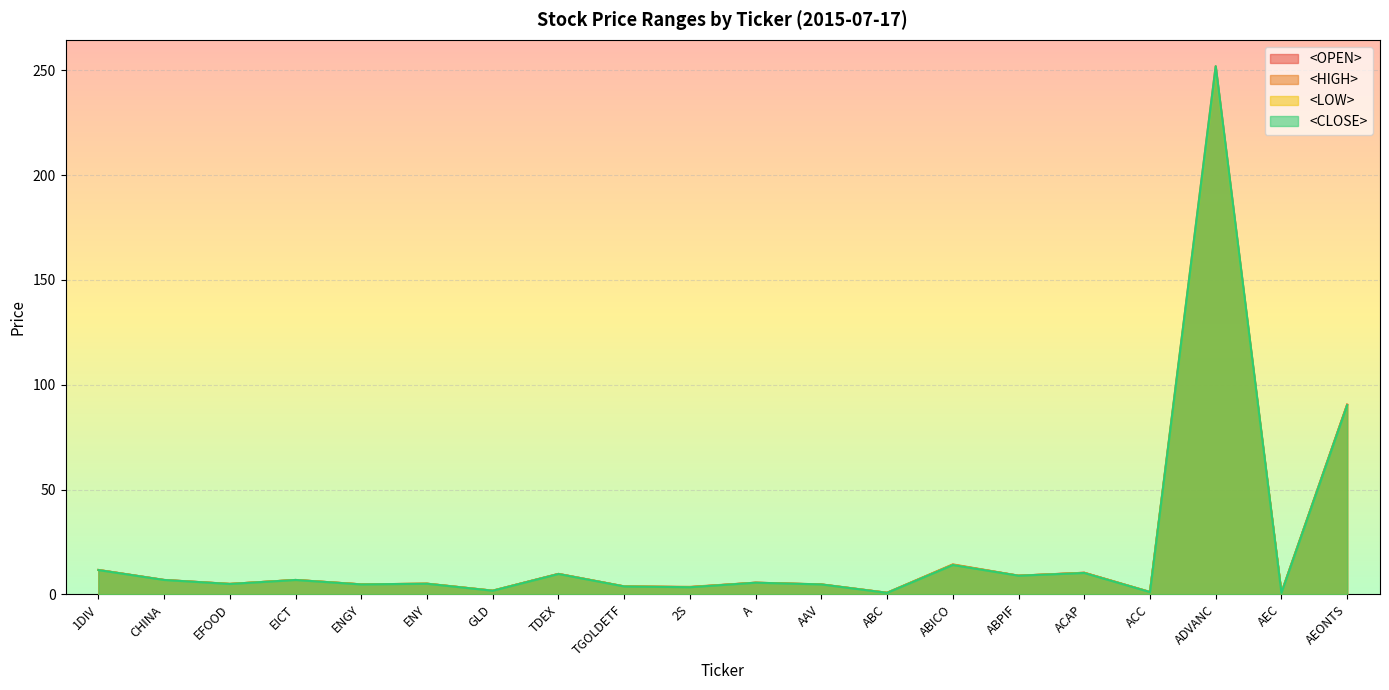

What is the label of the 1st point from the left?

1DIV